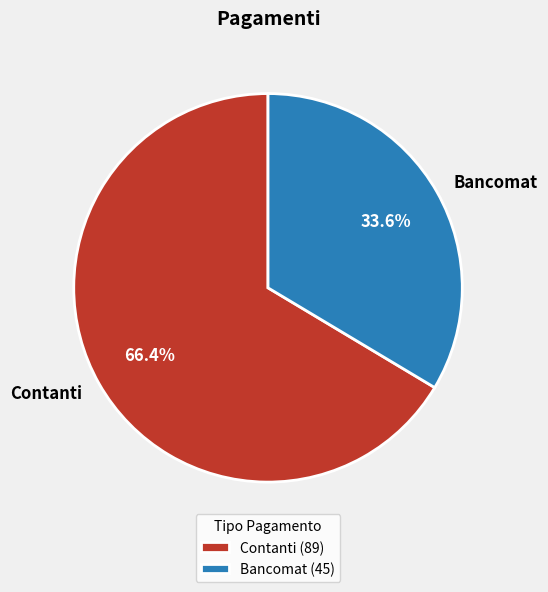

To the nearest percent, what portion does Contanti represent?

66%